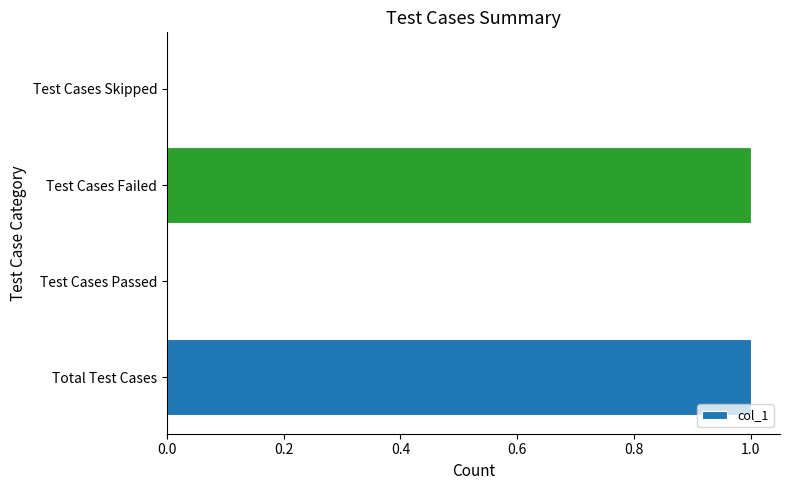

The chart shows a value of 0 at Test Cases Failed. True or false?

False